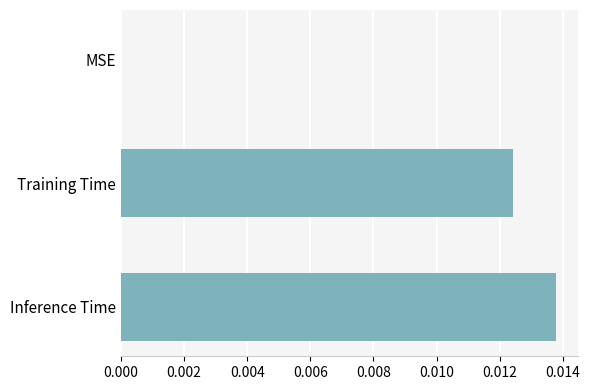

How many values are above zero?

2